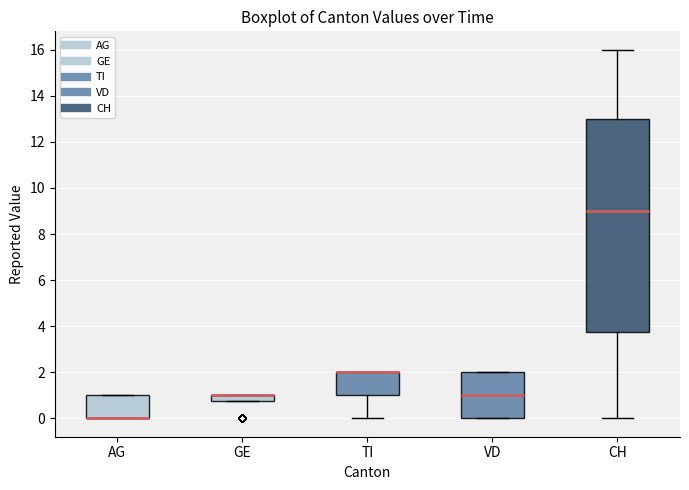

Where does the median line of the box for VD sit on the y-axis? The values are not printed on the chart, so give them approximately, as read against the axis.

1.0